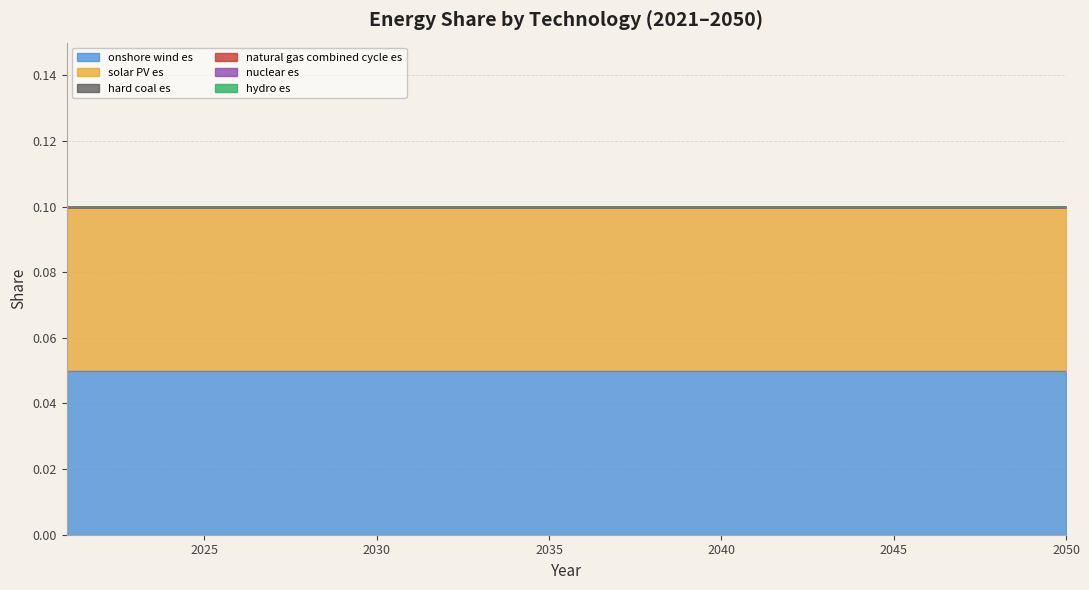

What is the total value across all series at 2037?

0.1